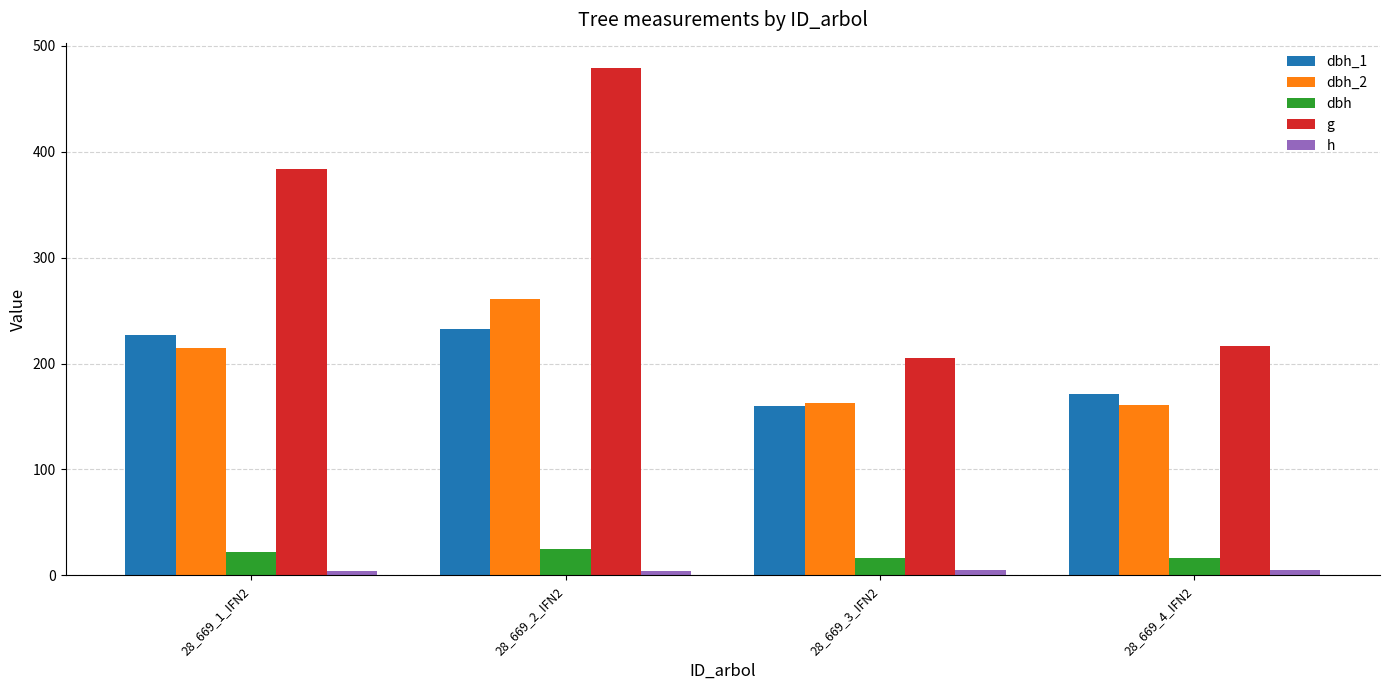

What is the value of the dbh bar at the 2nd from the left?

24.7